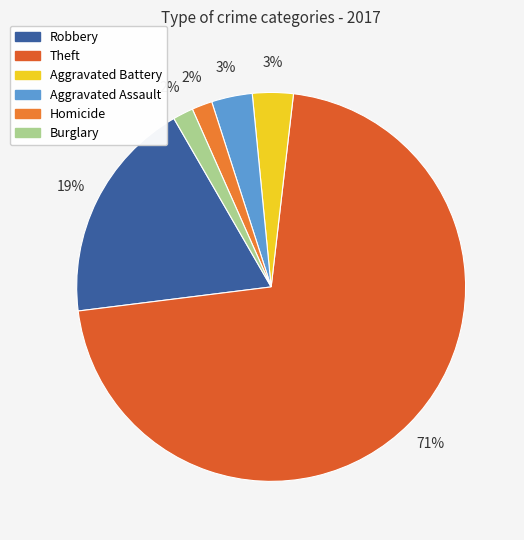

To the nearest percent, what is the average slice percentage?

17%